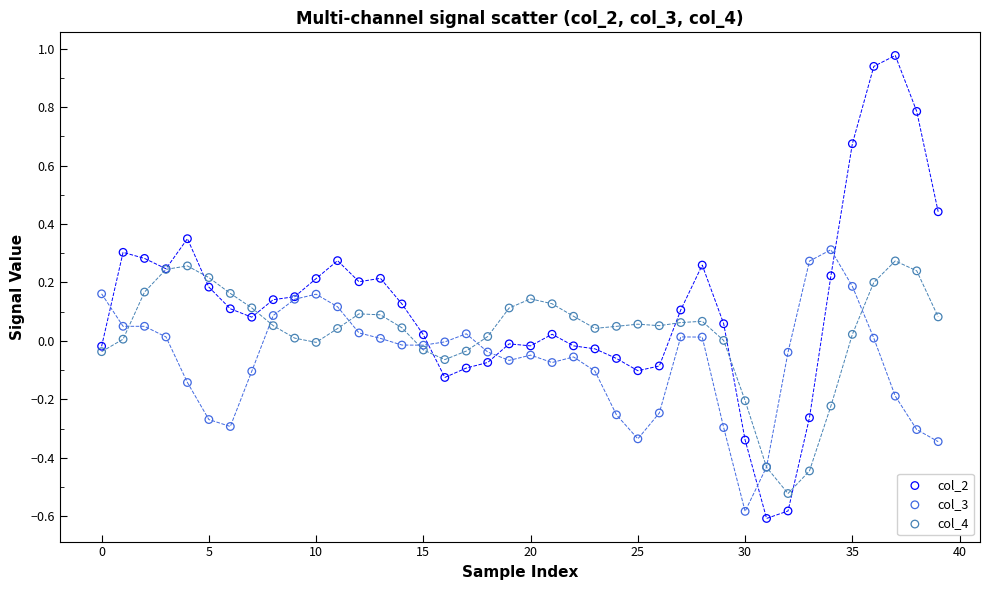

Which series contains the highest Y value?

col_2